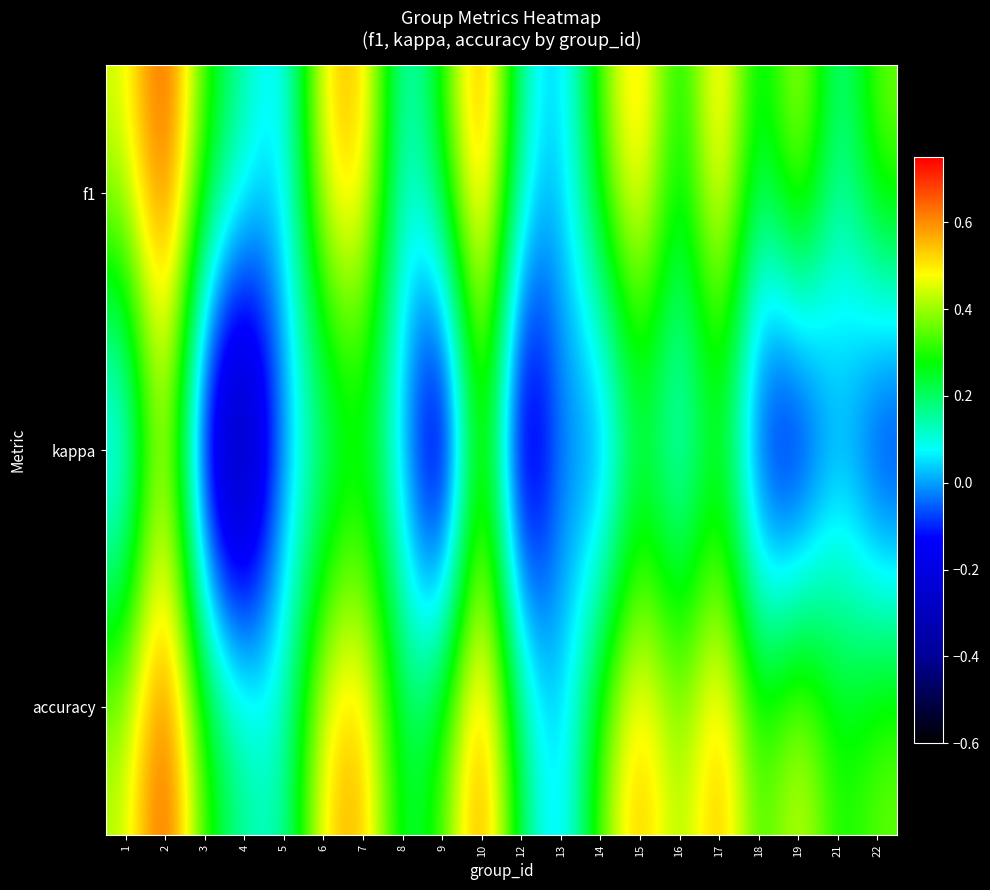

How many categories are shown in the chart?

20